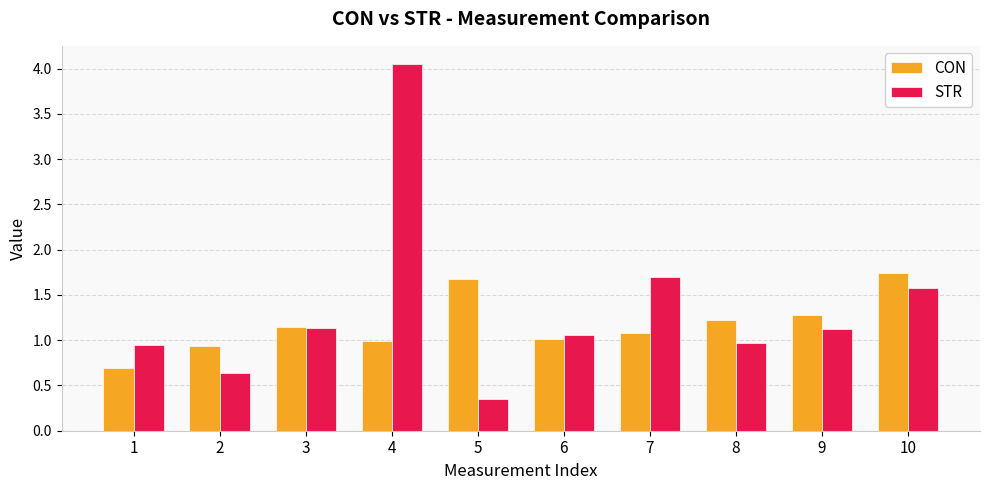

Does the chart contain any negative values?

No